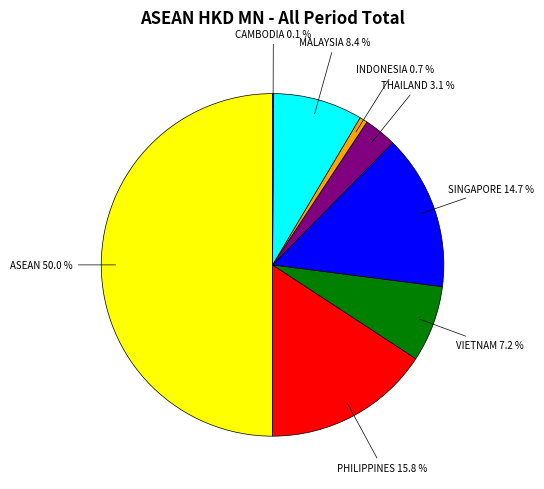

Rank the categories by value from highest to lowest.

ASEAN, PHILIPPINES, SINGAPORE, MALAYSIA, VIETNAM, THAILAND, INDONESIA, CAMBODIA